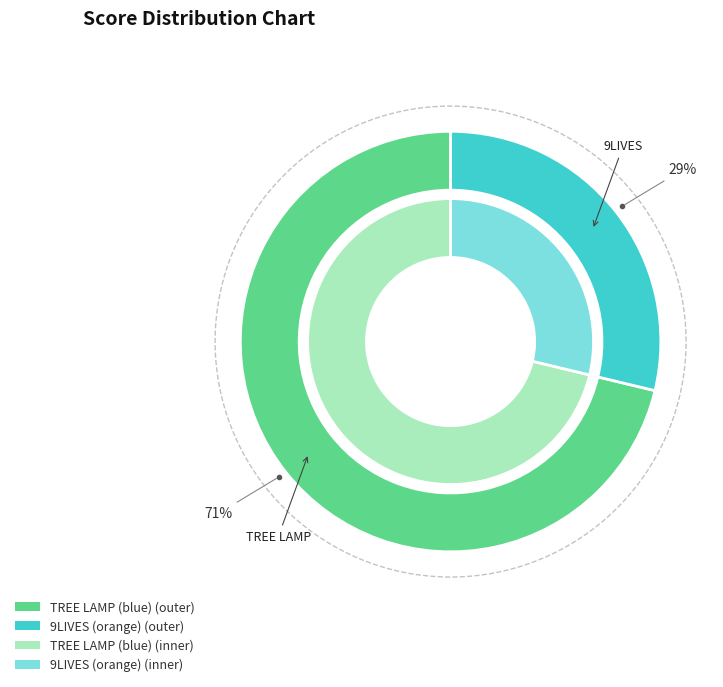

What is the majority slice?

TREE LAMP (blue)